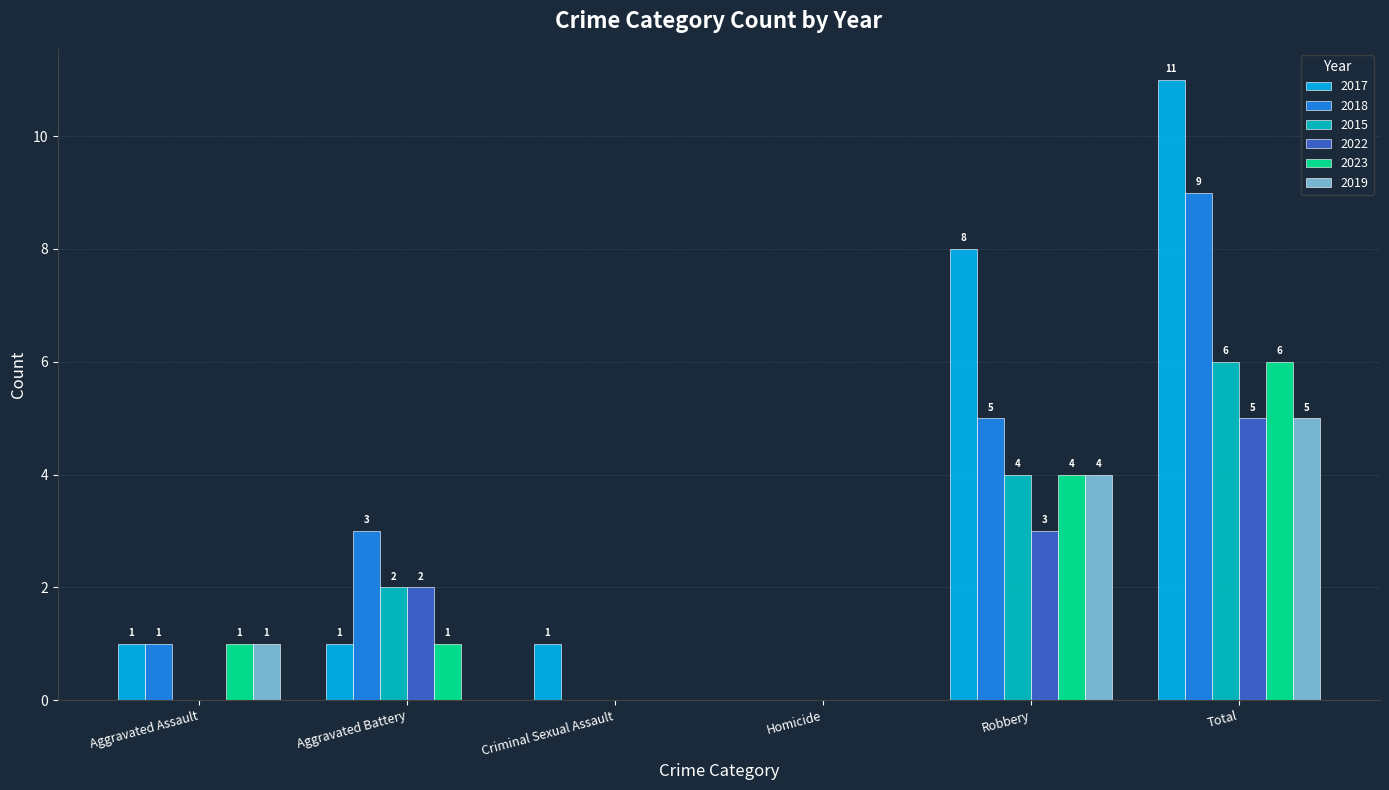

Where is 2018 nearest to the value 4?

Aggravated Battery